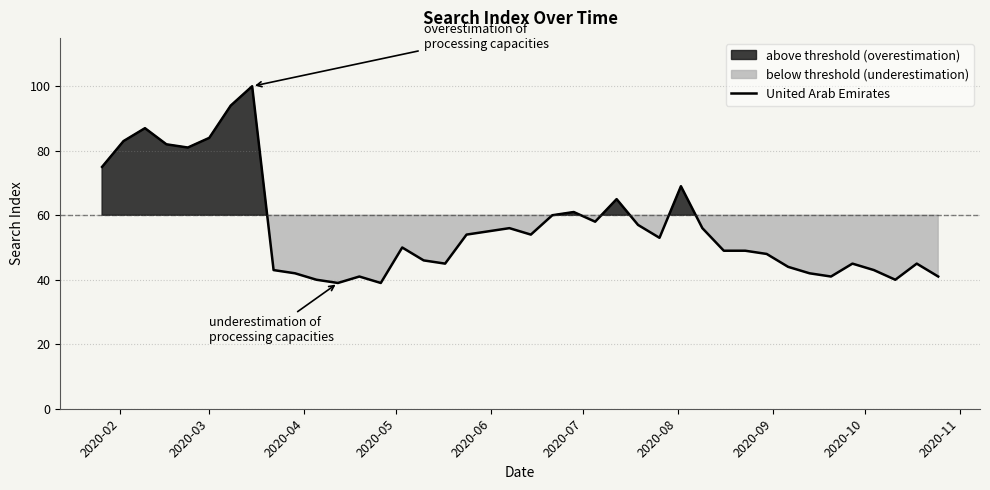

Does the chart display data point markers on the line(s)?

No